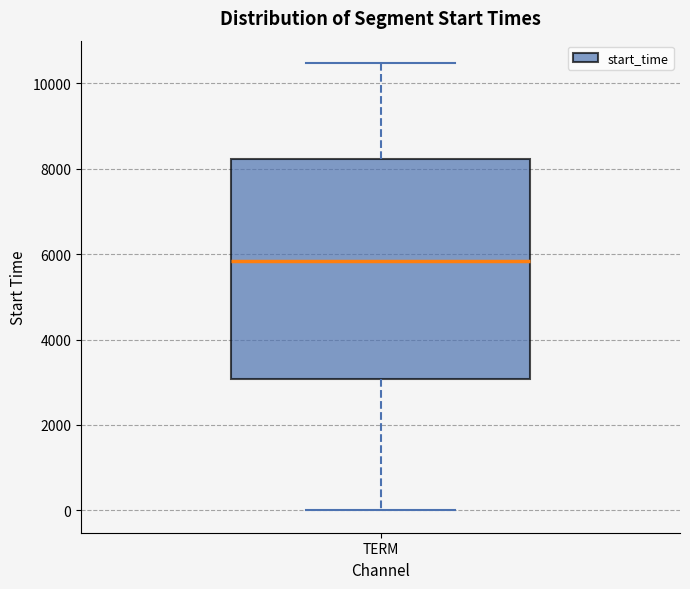

Read this box plot against the y-axis: the position of the median line, the range covered by the box, and the ends of both whiskers. The values are not printed on the chart, so give them approximately, as read against the axis.

median 5800, box 3000 to 8200, whiskers 0 to 10400